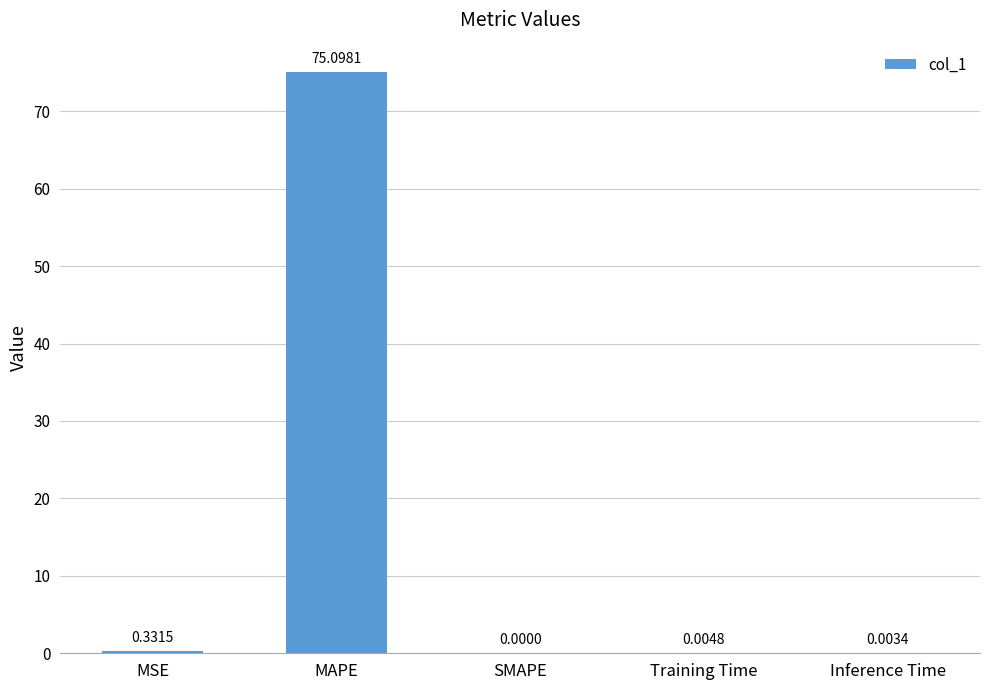

Which label corresponds to the largest value in the chart?

MAPE